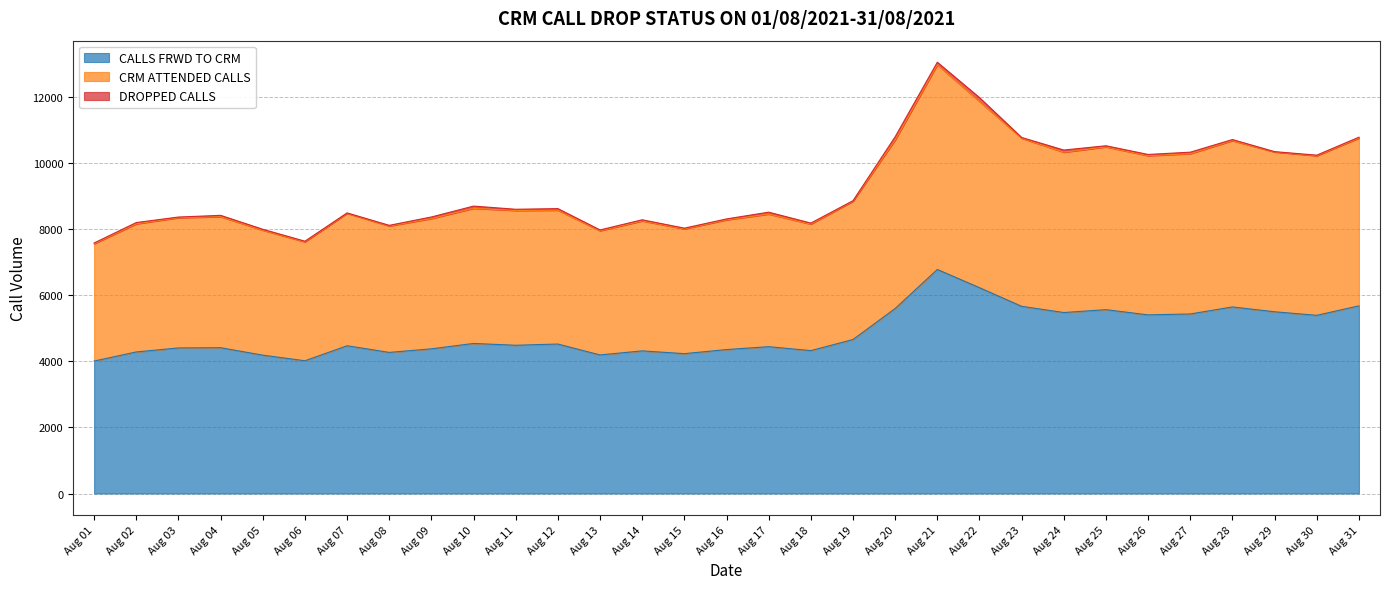

Is it true that CALLS FRWD TO CRM equals 1887 at Aug 23?

False